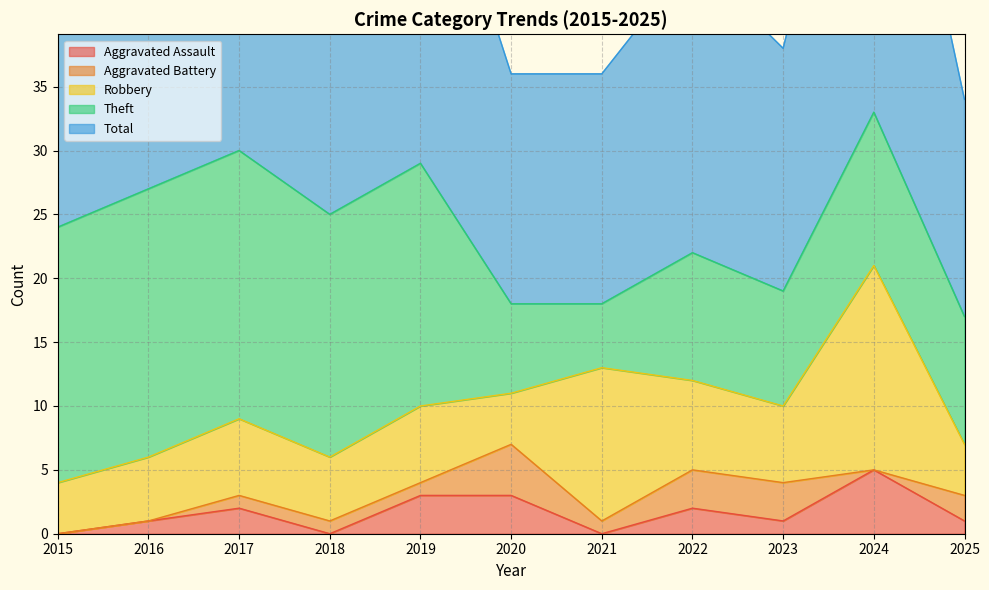

Does the chart display data point markers on the line(s)?

No